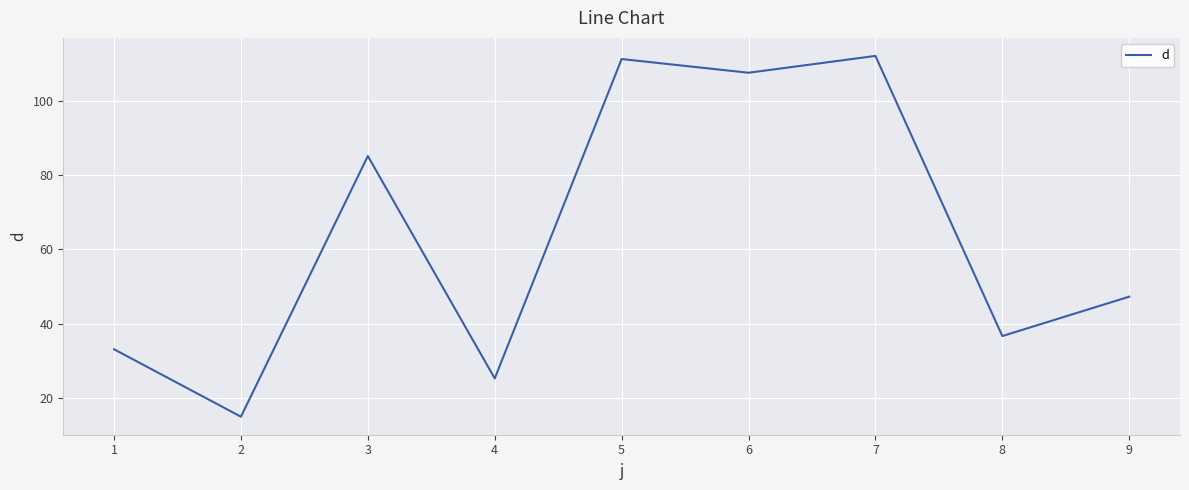

Approximately how many times larger is the value at 1 compared to 6?

0.3